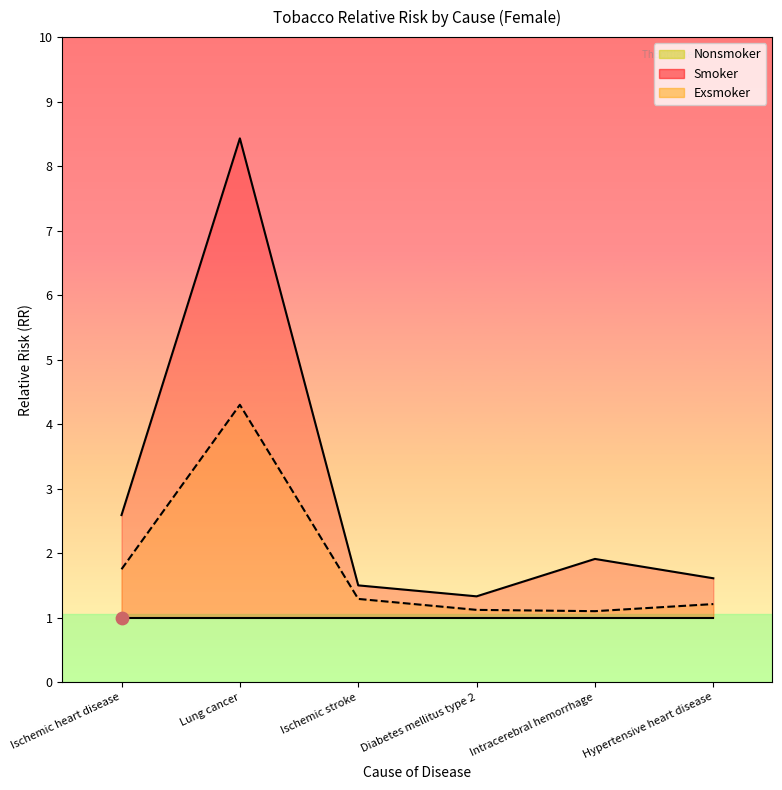

What is the total value across all series at Hypertensive heart disease?

2.8